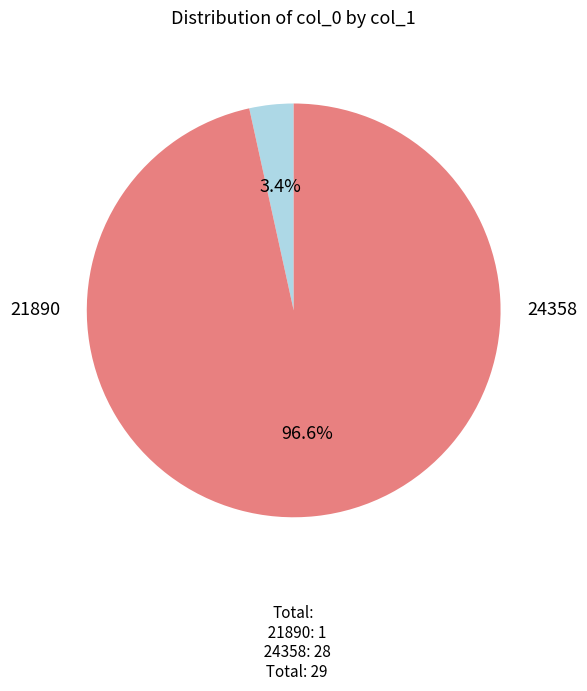

How many segments does this pie chart have?

2